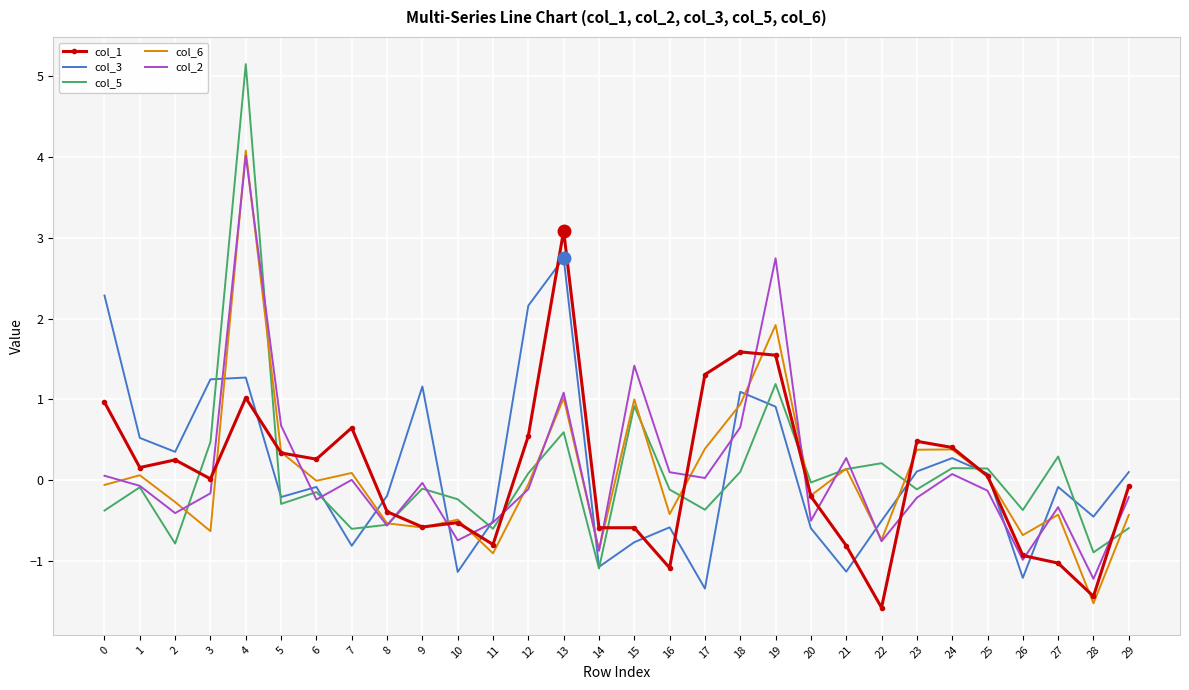

What value does the col_5 series have at 8?

-0.6